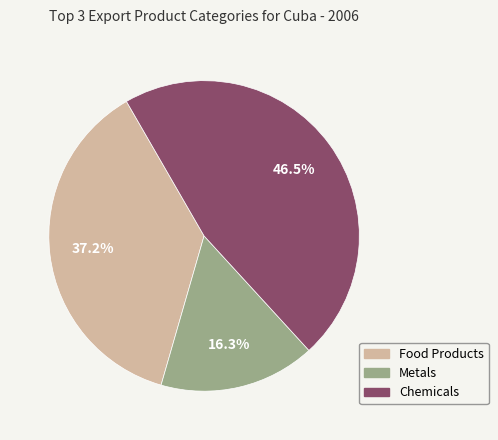

Does any single category account for the majority?

No